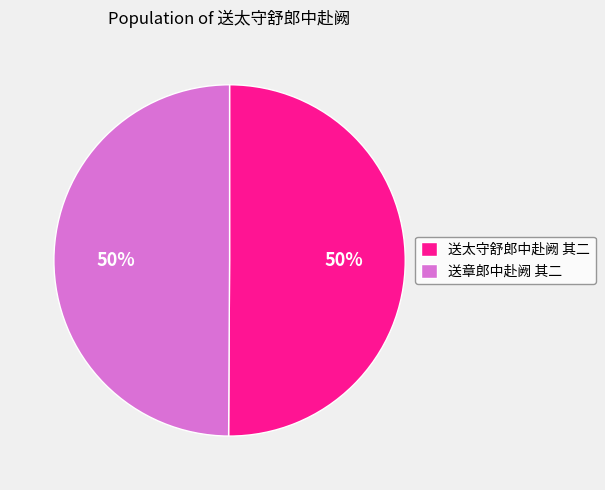

To the nearest percent, what portion does 送章郎中赴阙 其二 represent?

50%